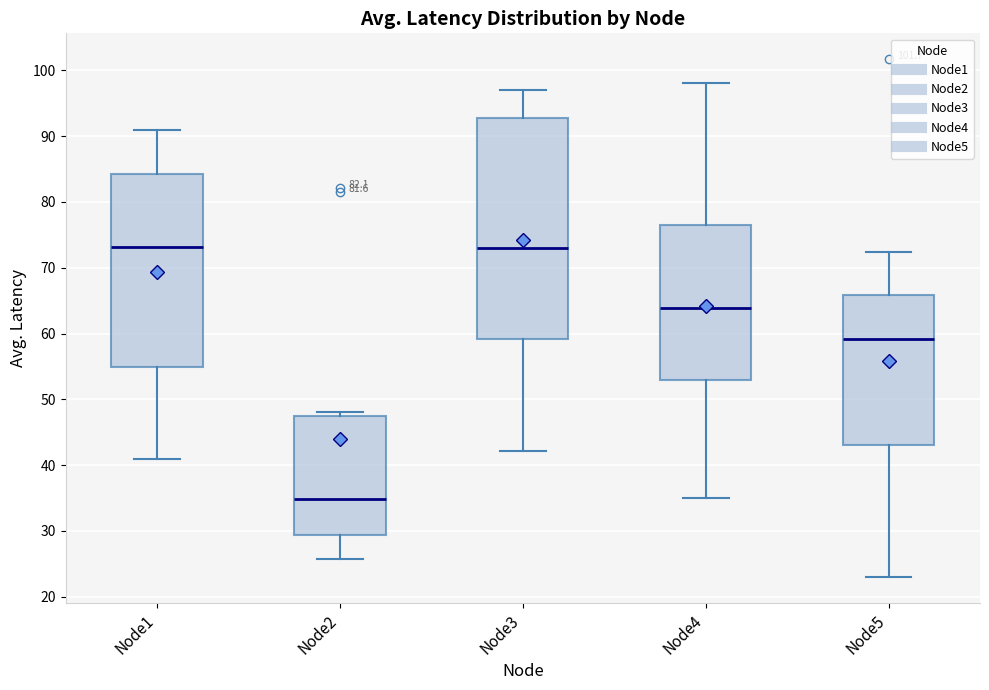

Where does the lower whisker of the box for Node5 end on the y-axis? The values are not printed on the chart, so give them approximately, as read against the axis.

23